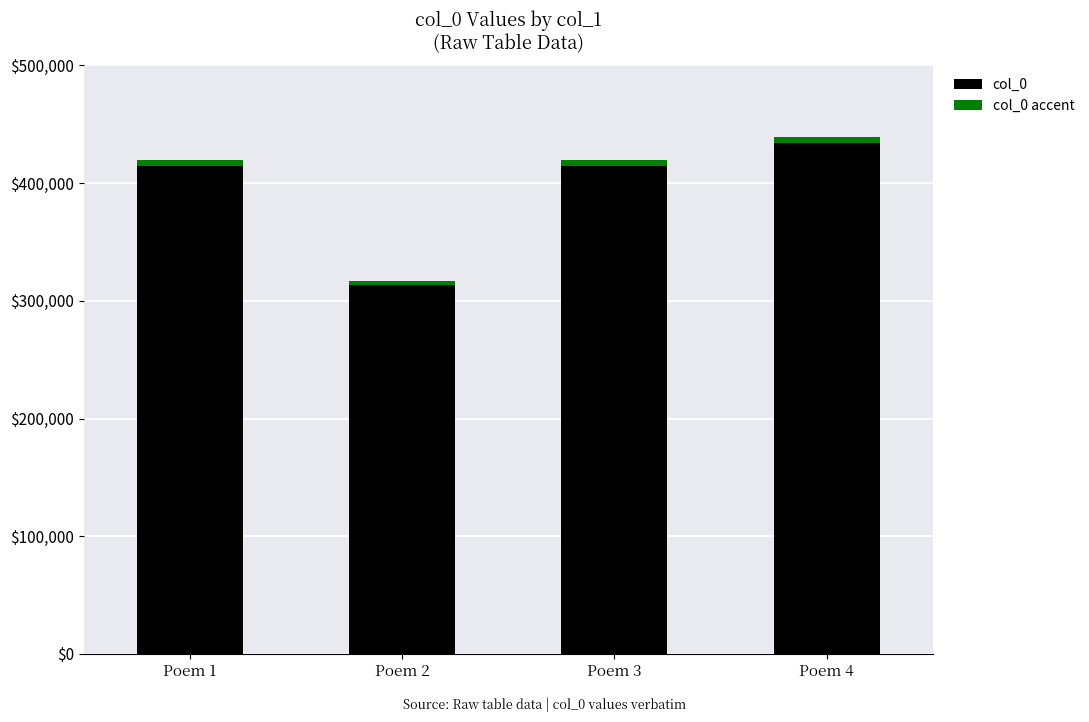

What is the total value across all series at Poem 2?

317247.8